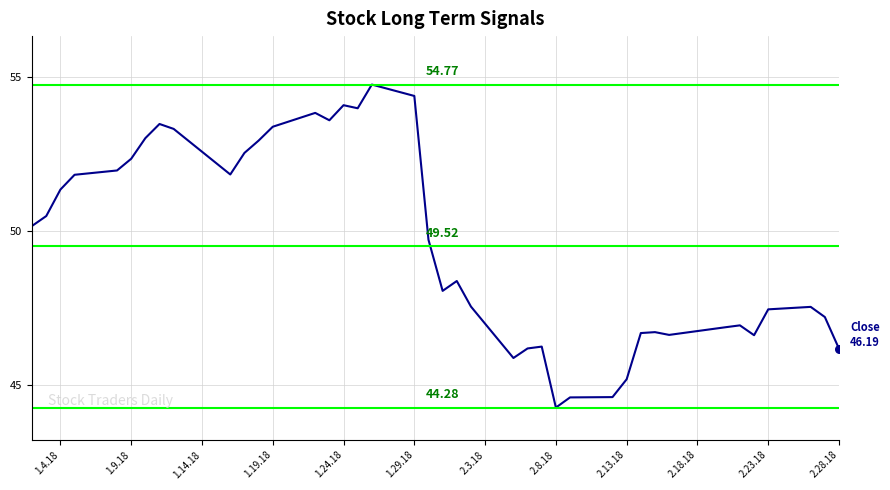

What is the difference between the maximum and minimum values?

10.5